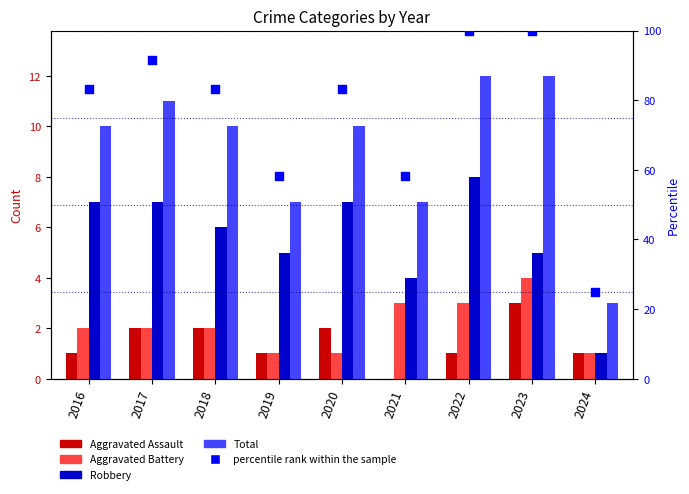

What are all the series names shown in the legend?

Aggravated Assault, Aggravated Battery, Robbery, Total, percentile rank within the sample